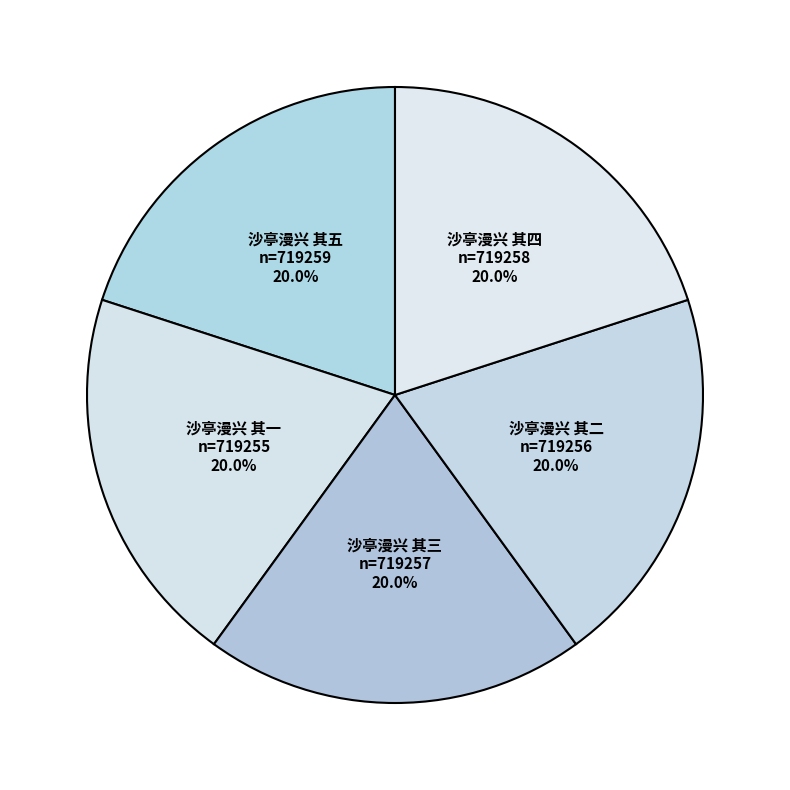

Is there a majority slice in this chart?

No